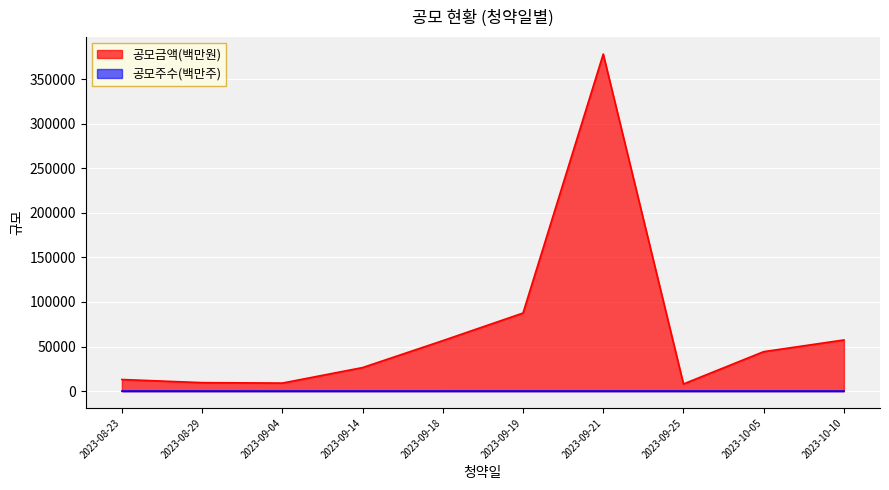

How many values in the 공모주수 series are below 4?

3